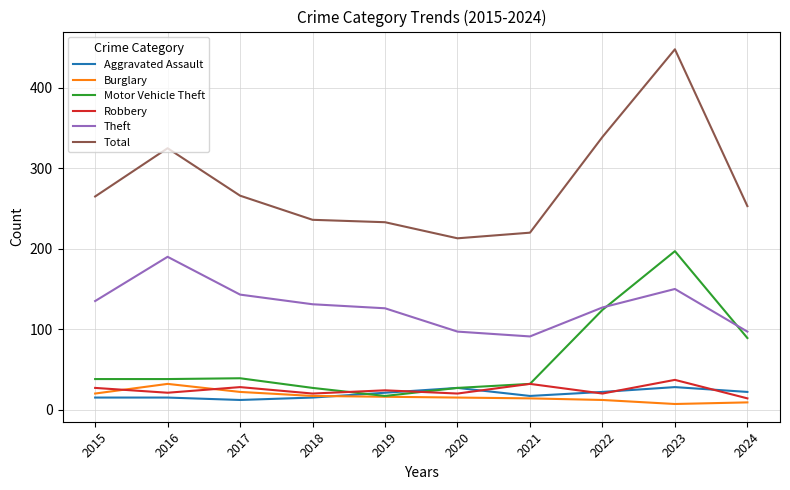

Is it true that Aggravated Assault equals 4 at 2019?

False